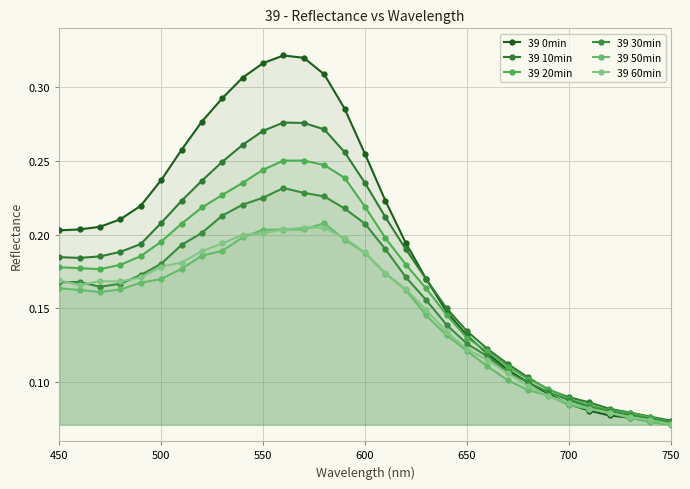

True or false: 39 50min and 39 20min intersect in this chart.

False